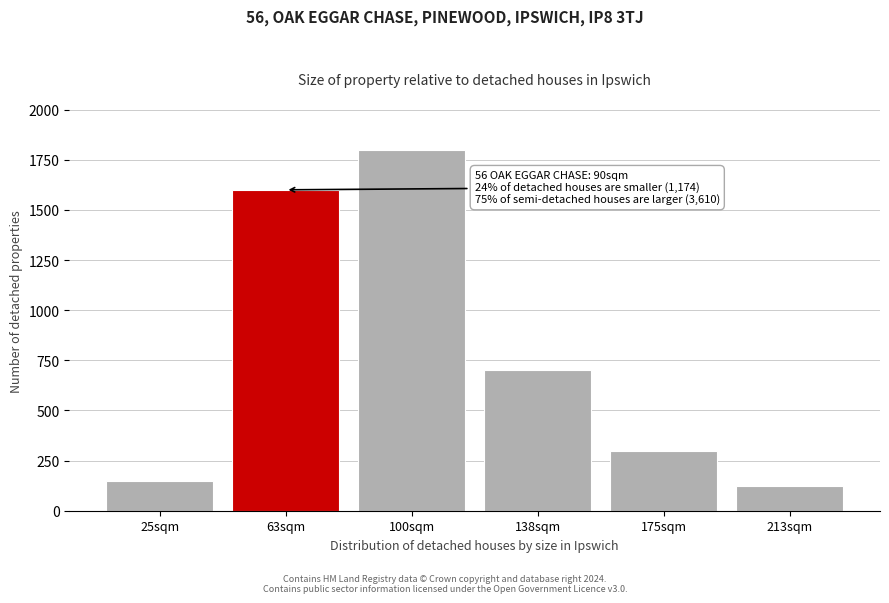

Reading left to right, extract all data points from this chart.

150	1600	1800	700	300	125